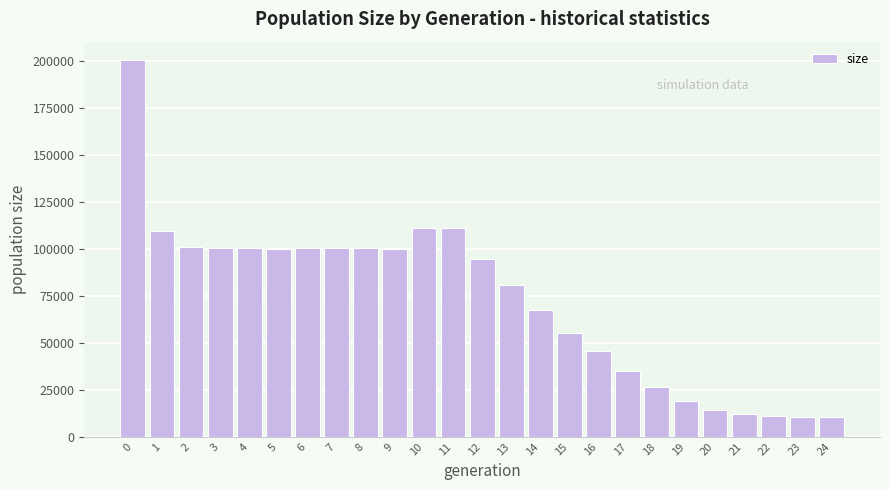

What is the smallest value displayed?

10500